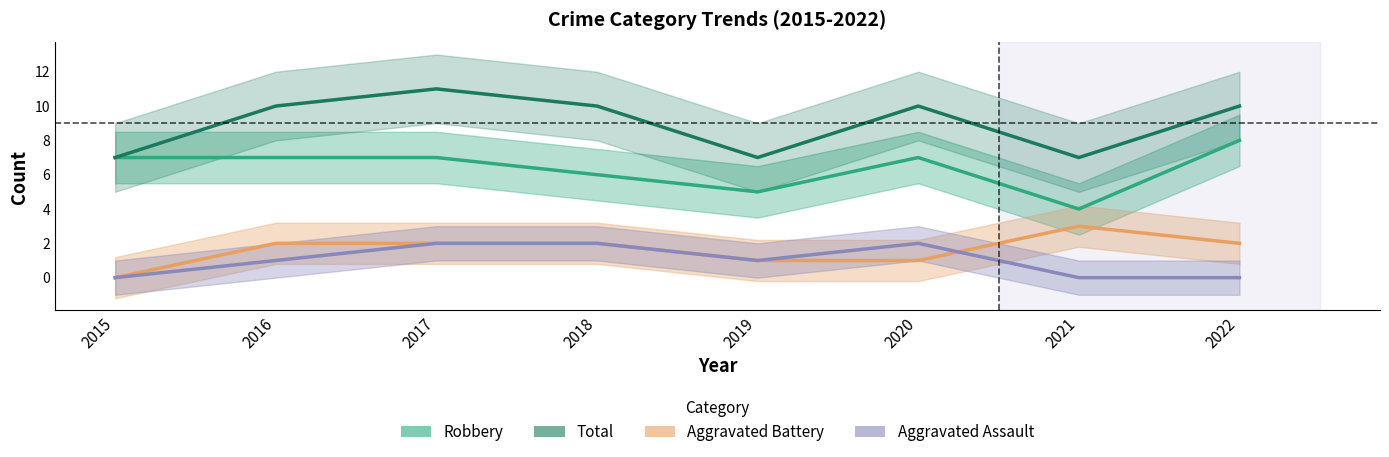

How many values in the Robbery series are below 7?

3